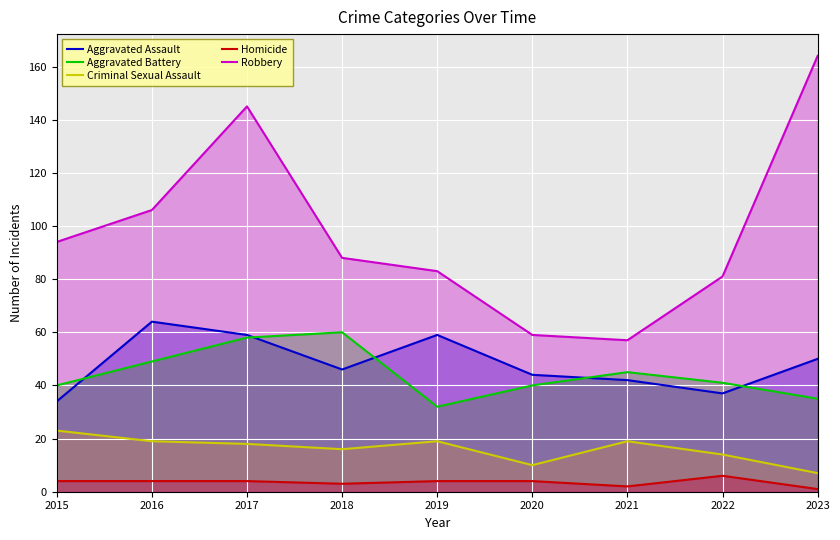

What is the approximate value of Criminal Sexual Assault at 2021, to the nearest 10?

20